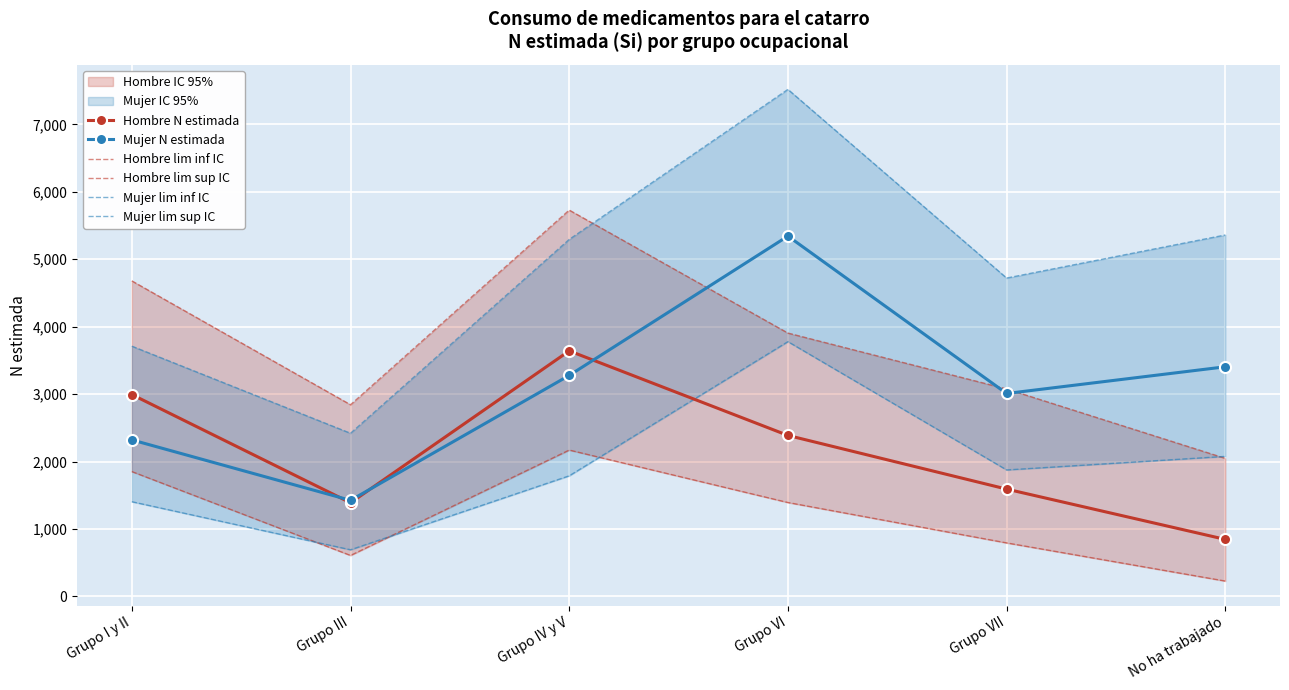

Which series has the widest spread of values?

Mujer lim sup IC